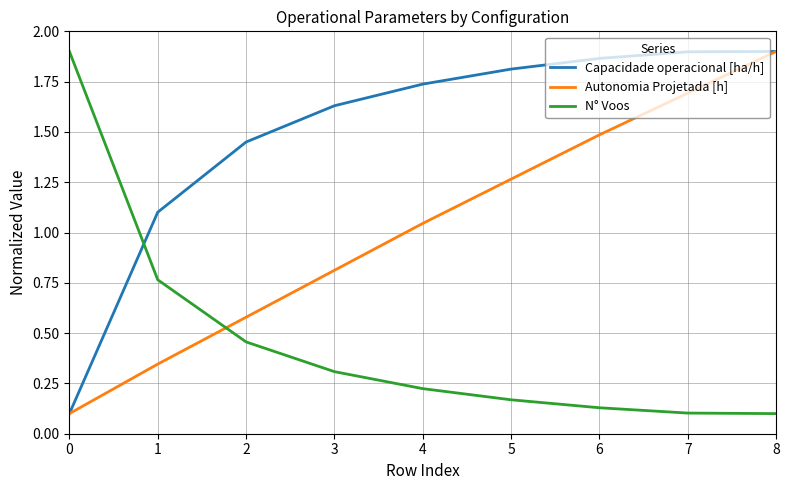

What is the total value across all series at 1?

2.2